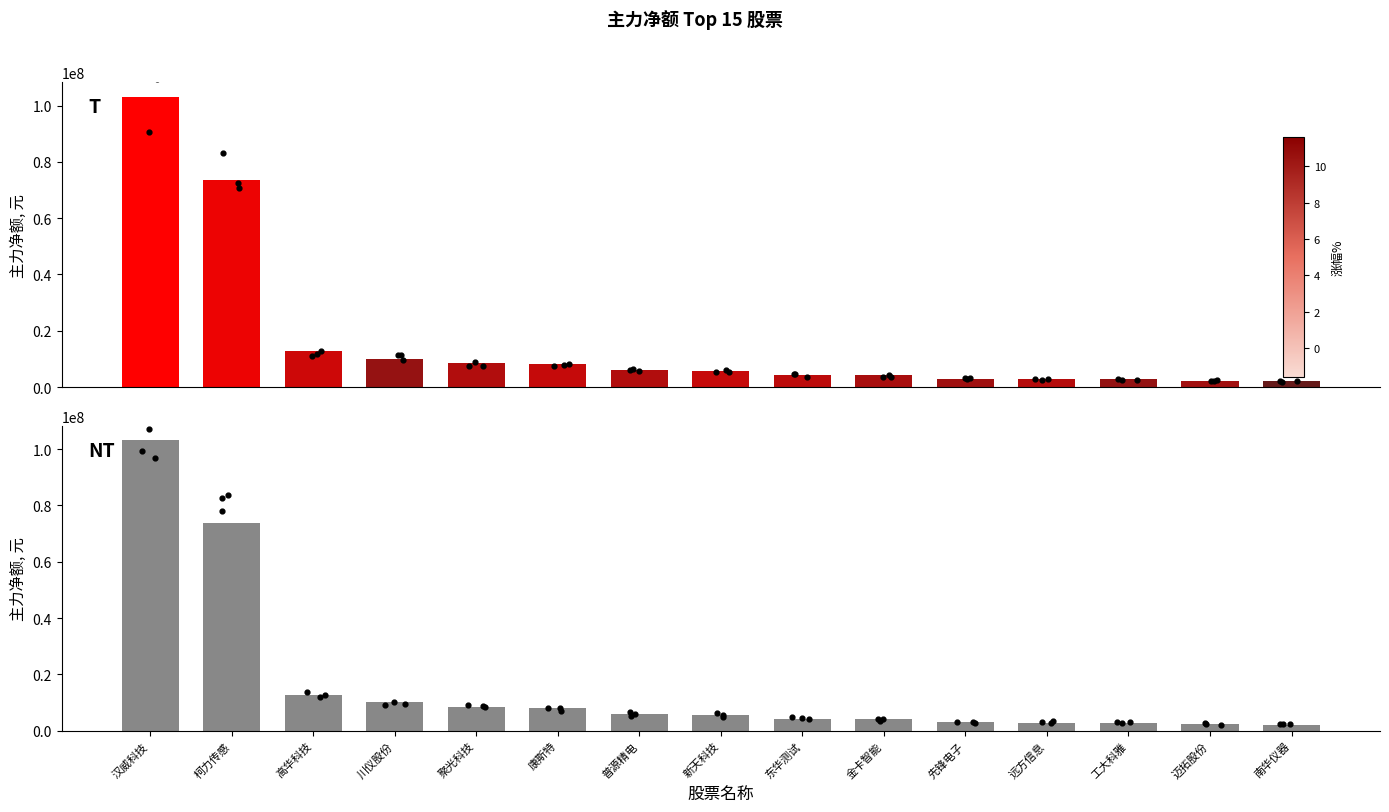

Which series has the largest total across all categories?

主力净额